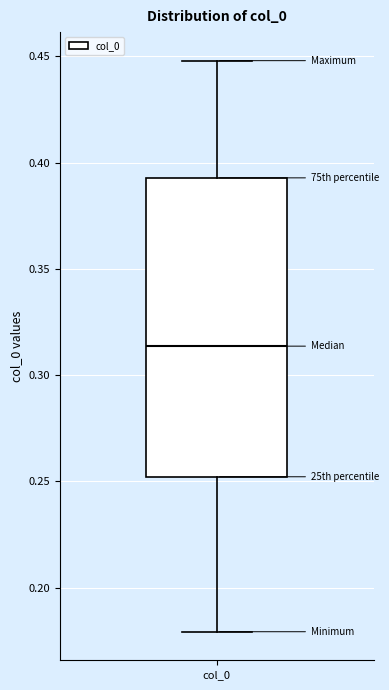

Read this box plot against the y-axis: the position of the median line, the range covered by the box, and the ends of both whiskers. The values are not printed on the chart, so give them approximately, as read against the axis.

median 0.315, box 0.250 to 0.395, whiskers 0.180 to 0.450